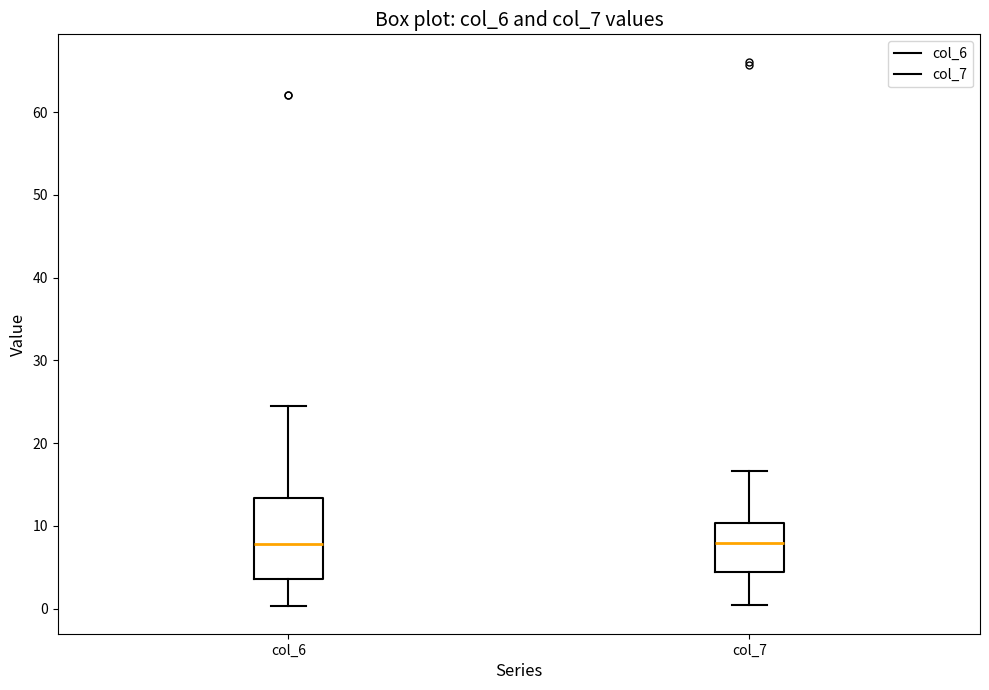

Where does the lower whisker of the box for col_7 end on the y-axis? The values are not printed on the chart, so give them approximately, as read against the axis.

0